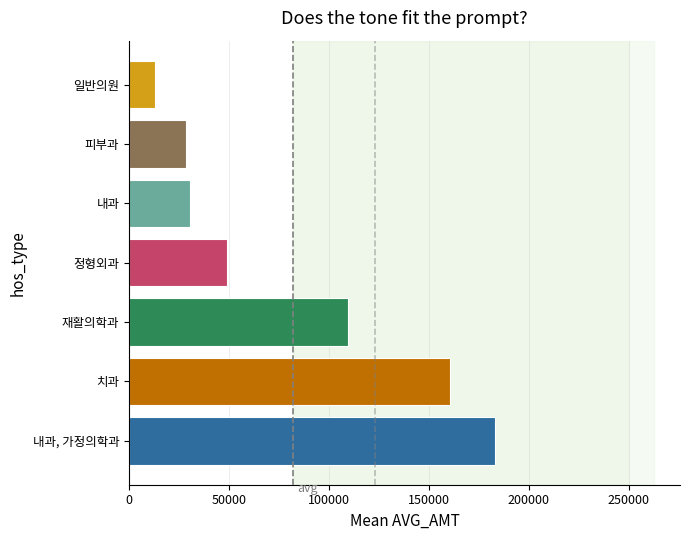

Rank the categories by value from highest to lowest.

내과, 가정의학과, 치과, 재활의학과, 정형외과, 내과, 피부과, 일반의원